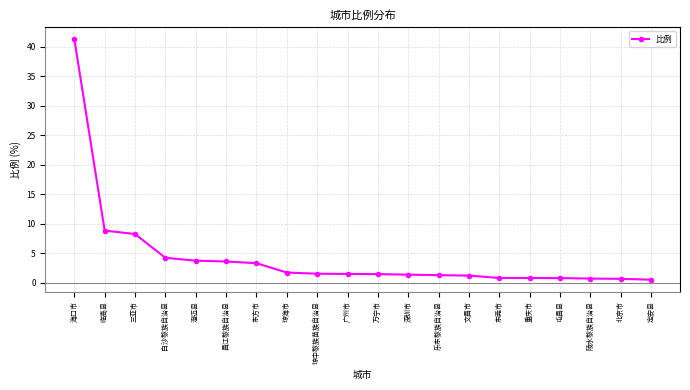

Is it true that the value at 乐东黎族自治县 is 1.3?

True